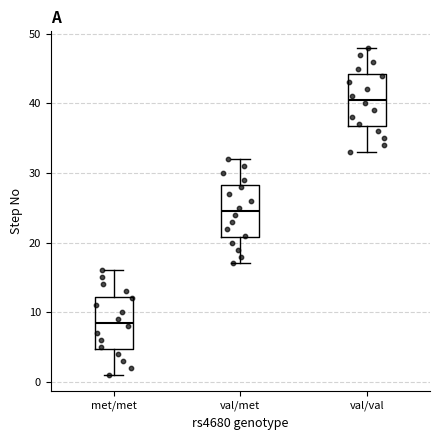

Where does the lower whisker of the box for val/met end on the y-axis? The values are not printed on the chart, so give them approximately, as read against the axis.

17